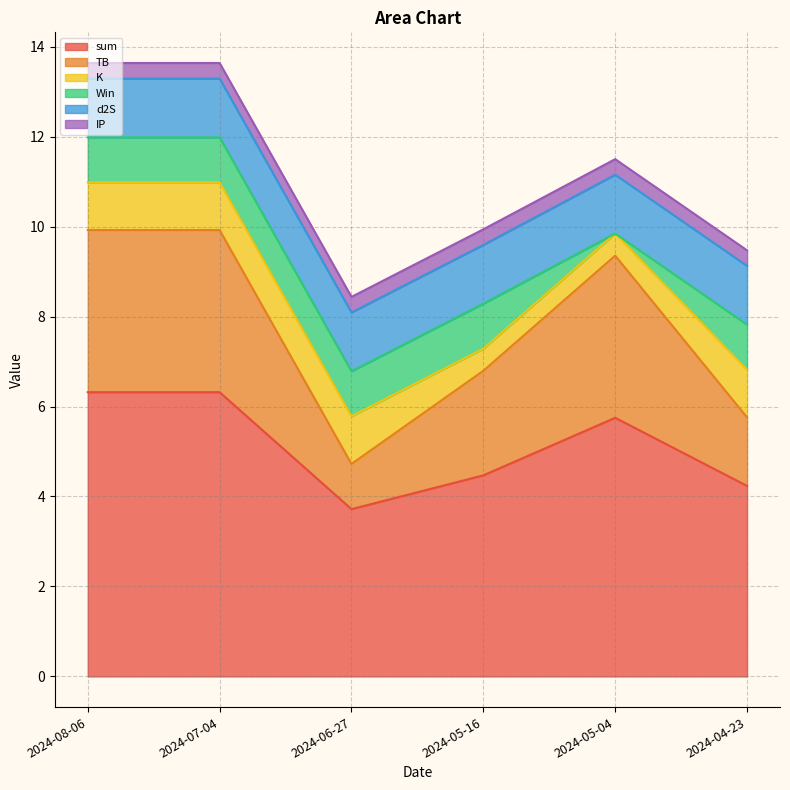

Reading right to left, list all the values displayed in this chart.

sum: 2024-04-23=4.2	2024-05-04=5.7	2024-05-16=4.5	2024-06-27=3.7	2024-07-04=6.3	2024-08-06=6.3
TB: 2024-04-23=1.5	2024-05-04=3.6	2024-05-16=2.3	2024-06-27=1.0	2024-07-04=3.6	2024-08-06=3.6
K: 2024-04-23=1.1	2024-05-04=0.5	2024-05-16=0.5	2024-06-27=1.1	2024-07-04=1.1	2024-08-06=1.1
Win: 2024-04-23=1.0	2024-05-04=0.0	2024-05-16=1.0	2024-06-27=1.0	2024-07-04=1.0	2024-08-06=1.0
d2S: 2024-04-23=1.3	2024-05-04=1.3	2024-05-16=1.3	2024-06-27=1.3	2024-07-04=1.3	2024-08-06=1.3
IP: 2024-04-23=0.3	2024-05-04=0.3	2024-05-16=0.3	2024-06-27=0.3	2024-07-04=0.3	2024-08-06=0.3